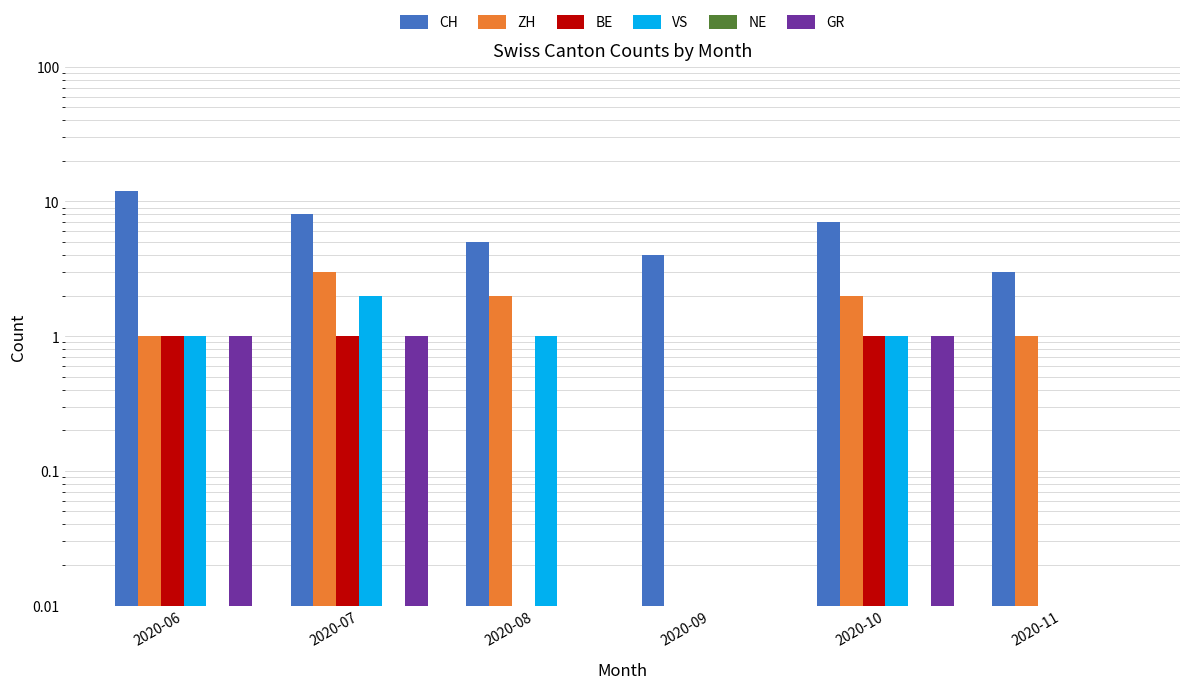

How many bars are there in each group?

6